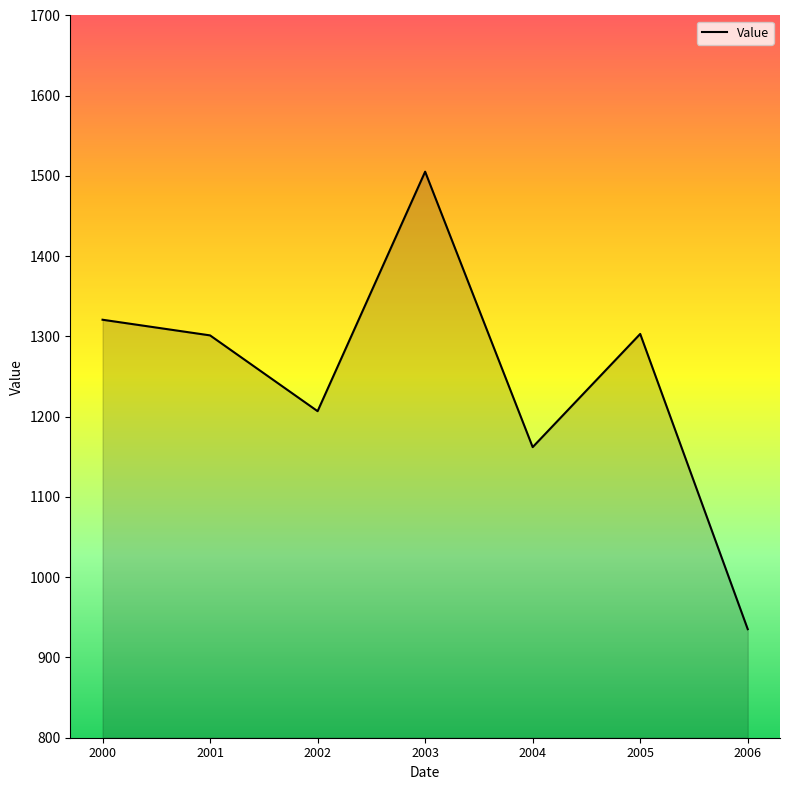

At which category does the data reach its first local peak?

2003